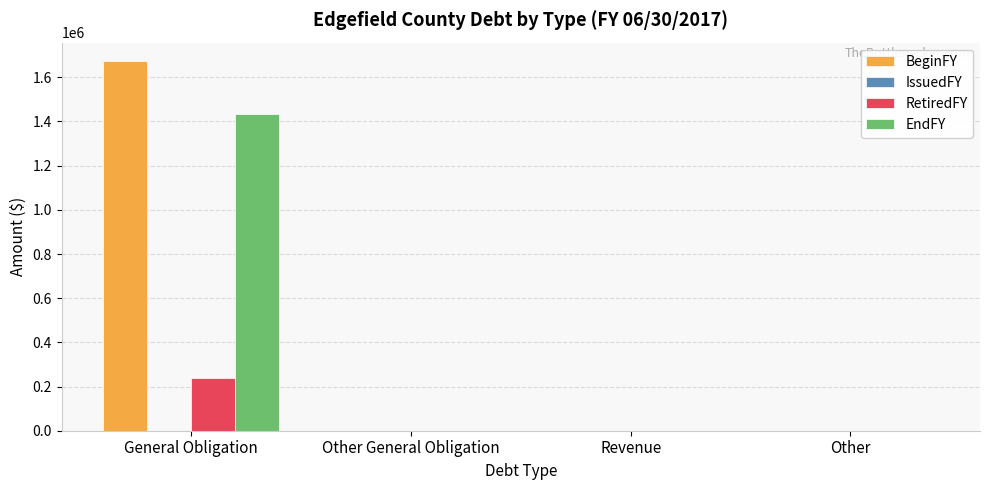

Is it true that BeginFY equals 452116 at General Obligation?

False